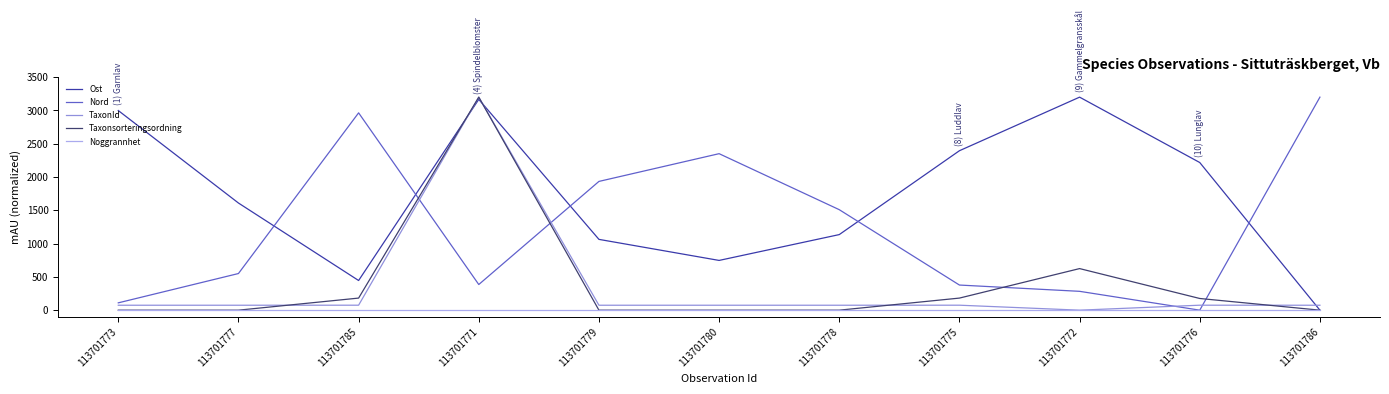

What position from the left is 113701775?

8